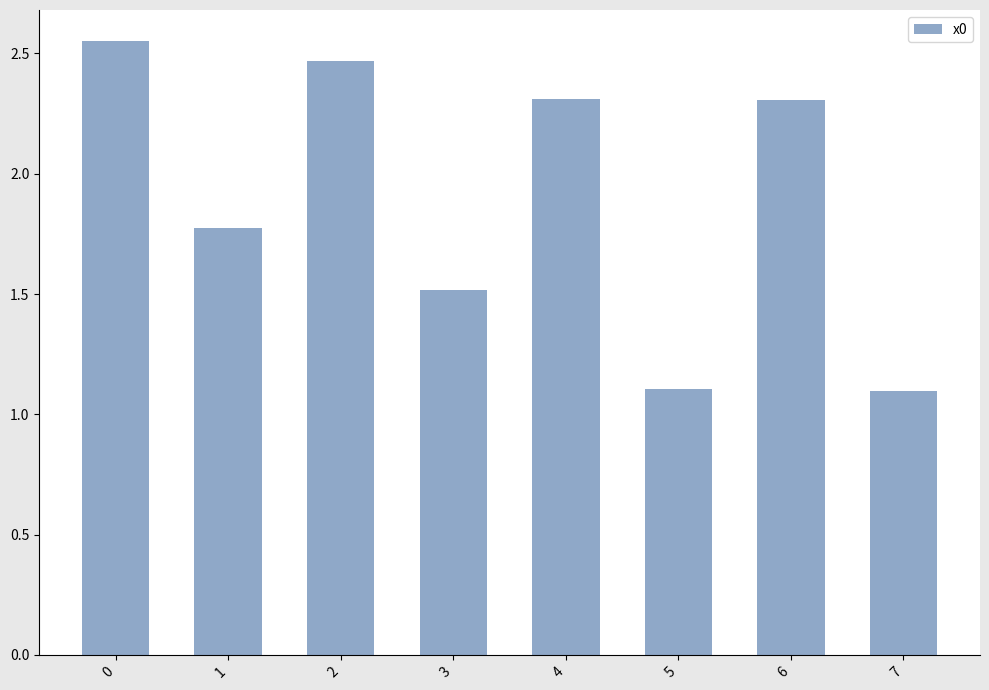

What is the difference between the second highest and minimum values?

1.4